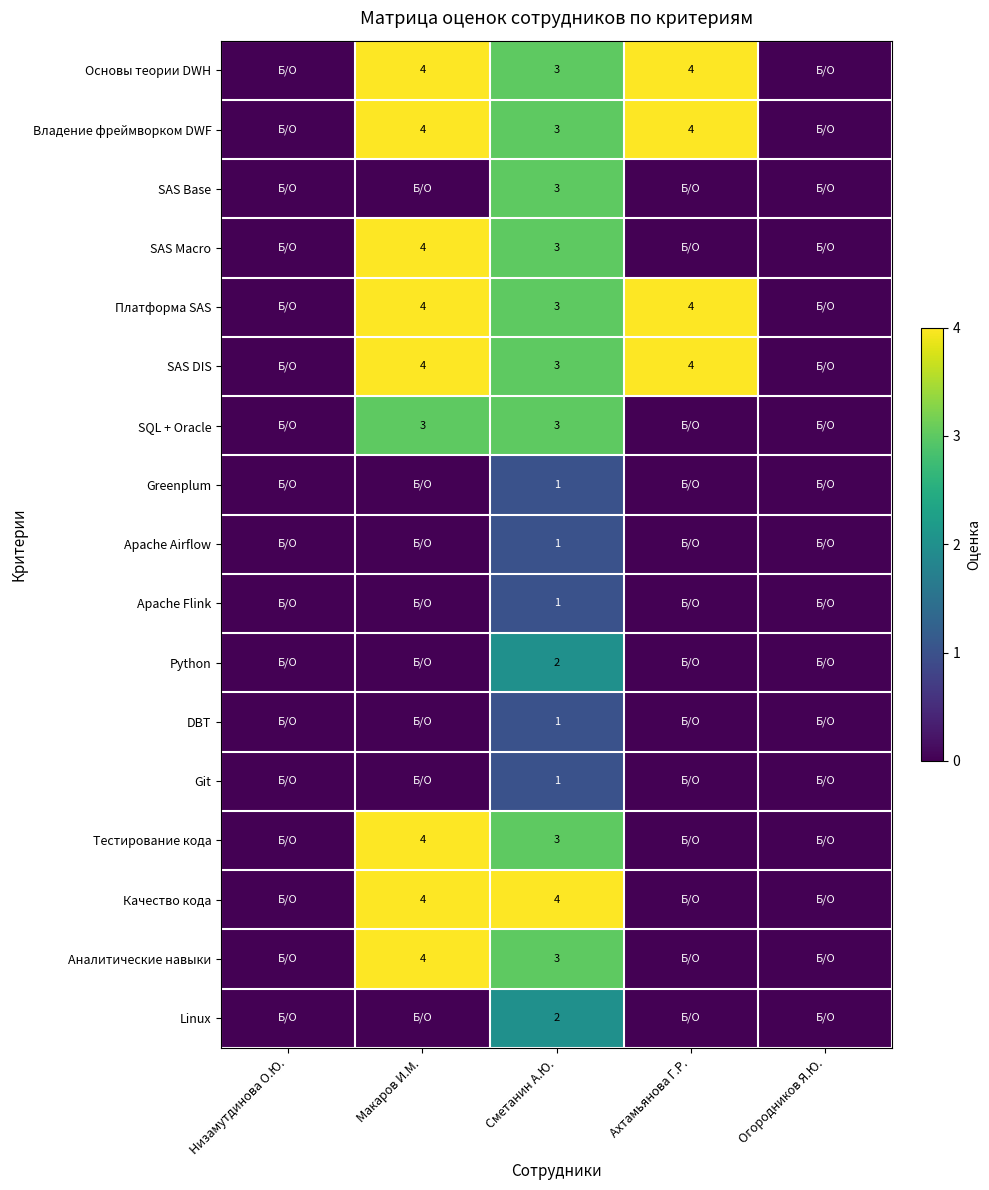

Count the number of categories in the chart.

5